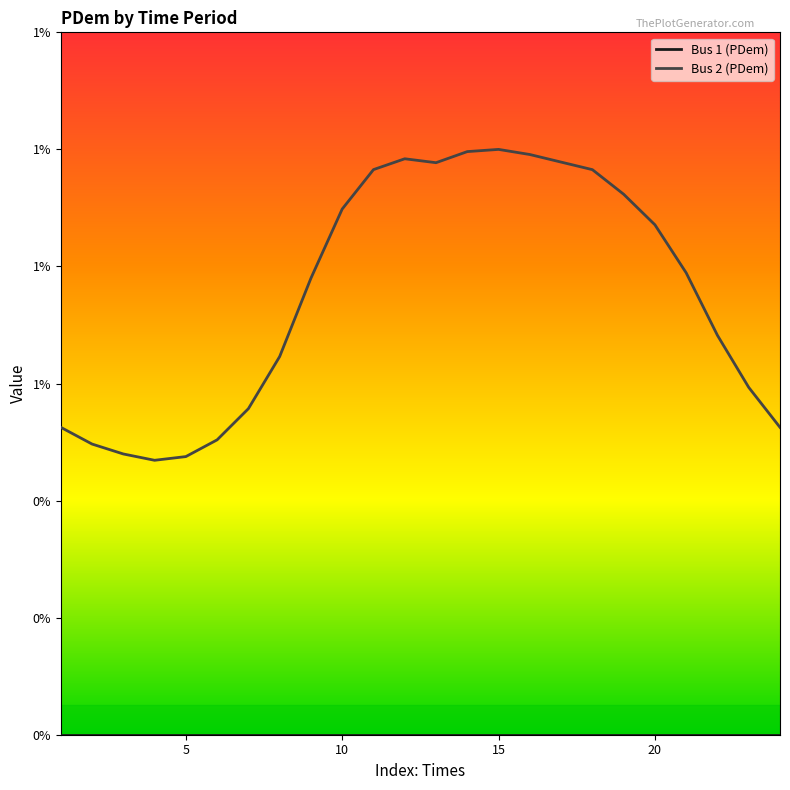

True or false: the data has more than 0 interior local peaks.

True